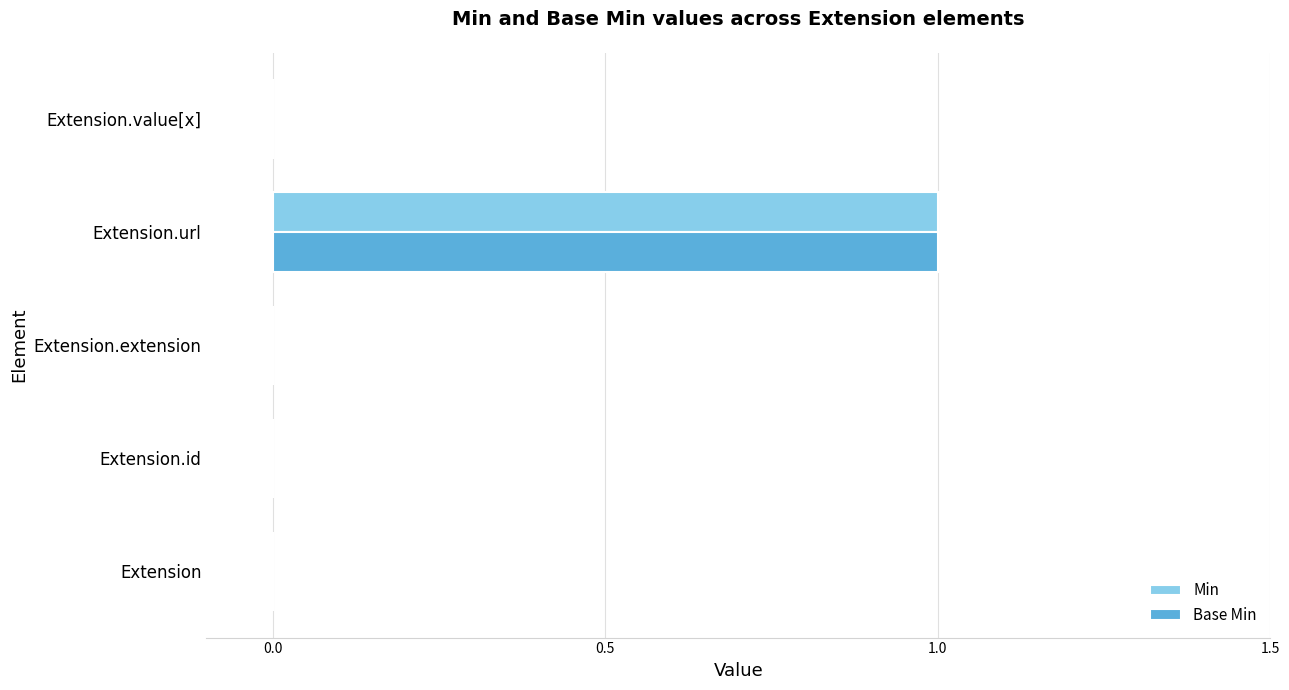

At which category does the chart reach its peak across all series?

Extension.url